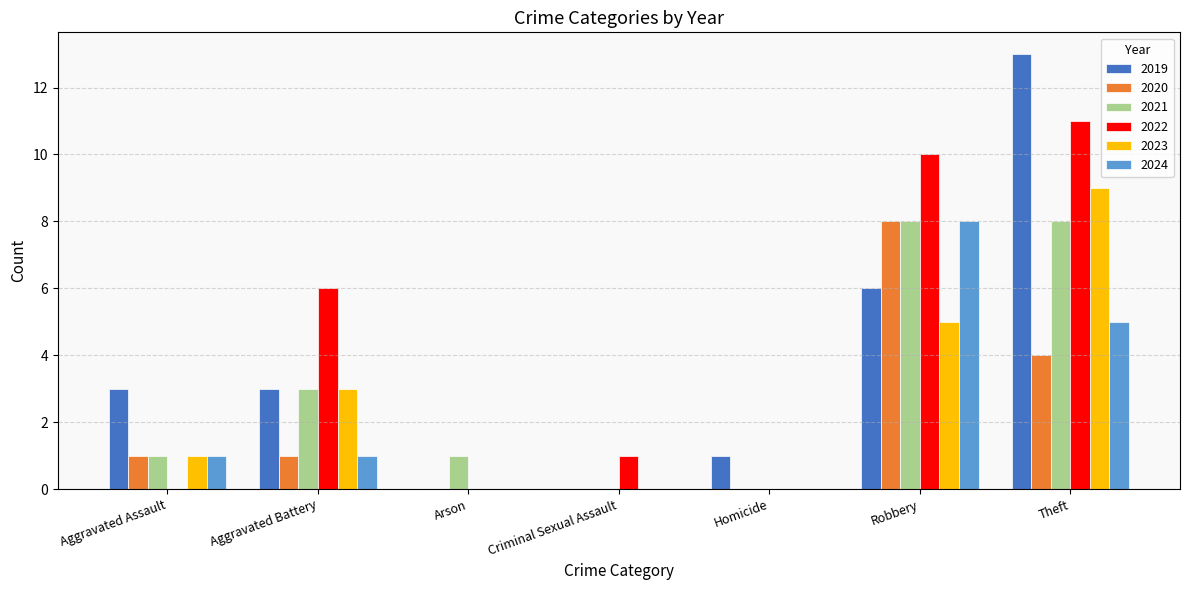

Which label corresponds to the largest value in the chart?

Theft